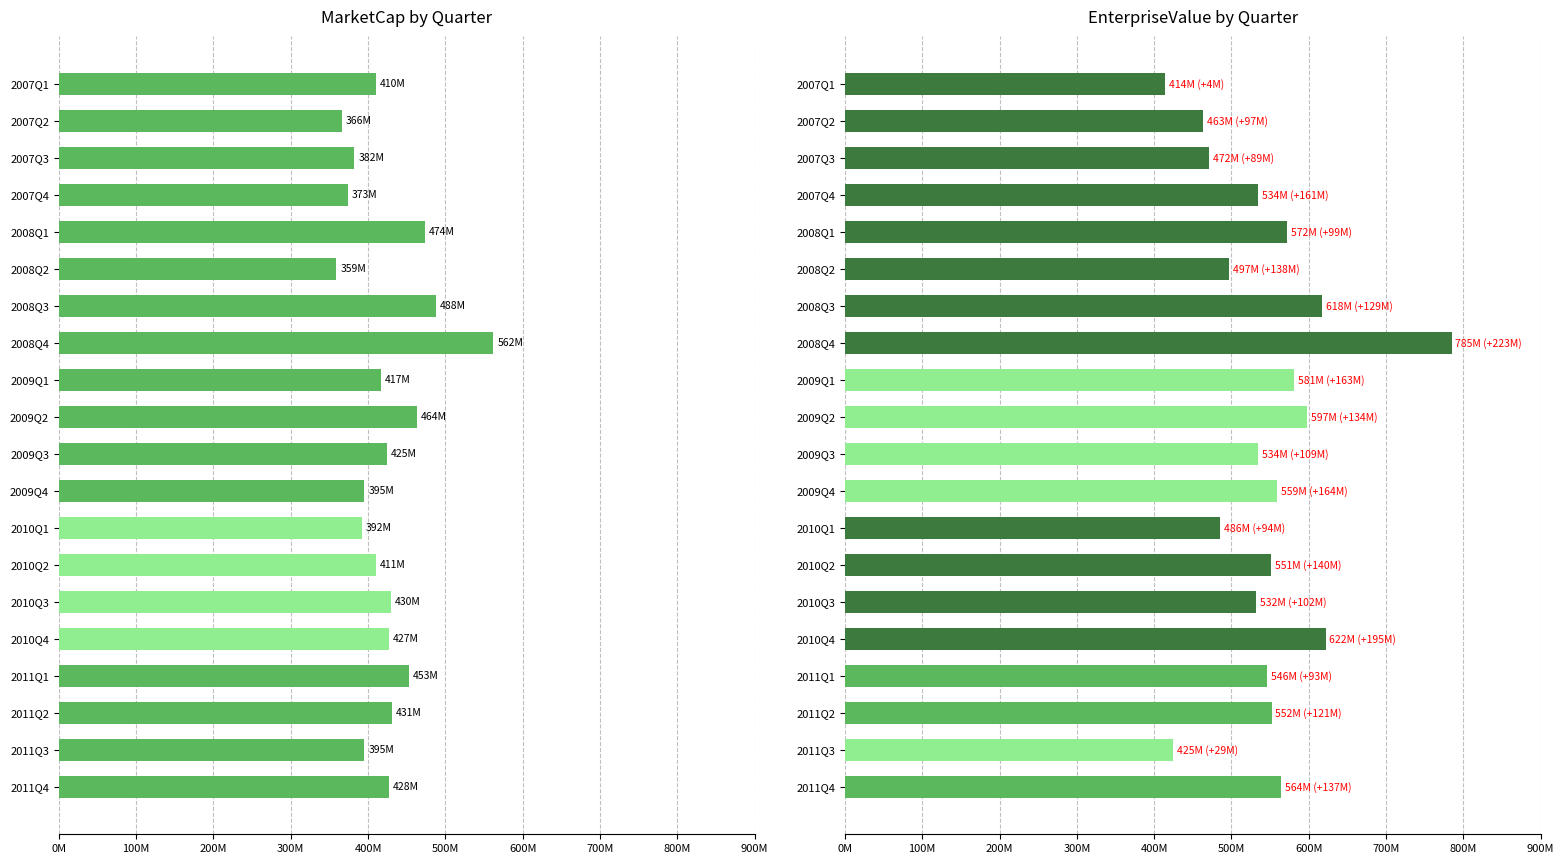

Are the bars horizontal?

Yes